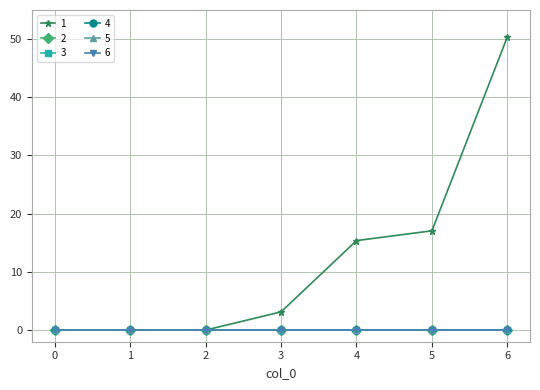

At which label does 1 reach its peak?

6